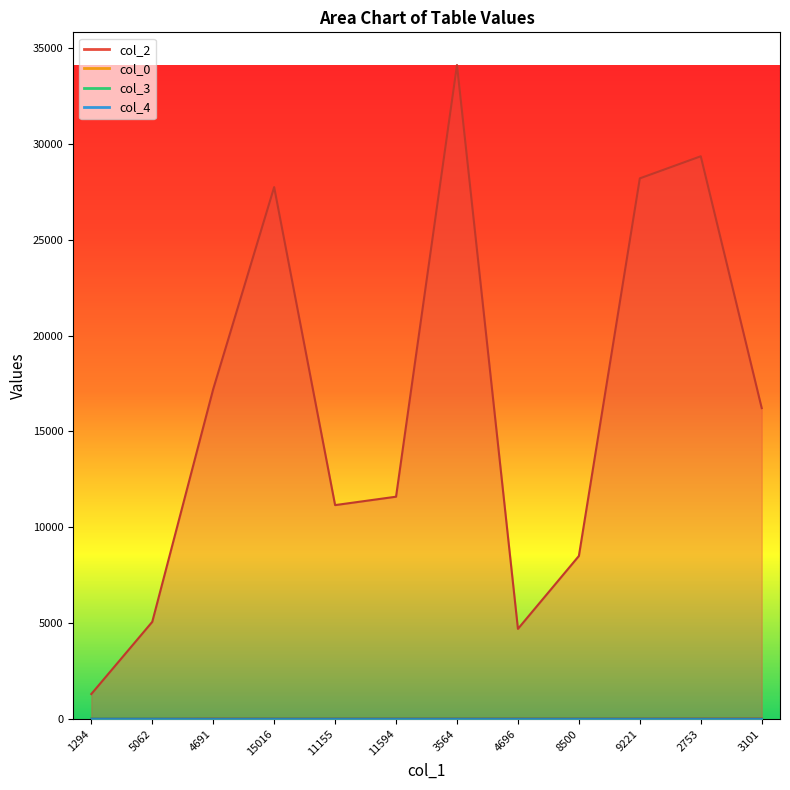

Rank the series by their maximum value, from lowest to highest.

col_4, col_3, col_0, col_2